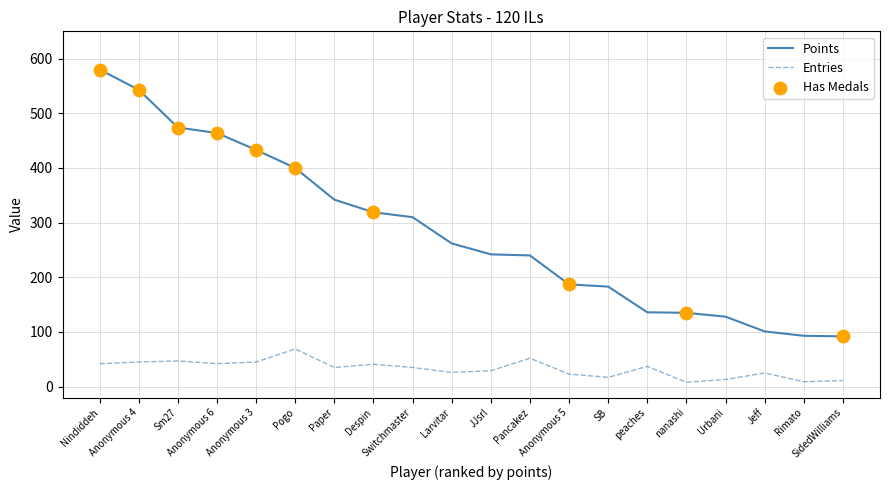

Is the value of Points at SidedWilliams greater than the value of Entries at Nindiddeh?

Yes